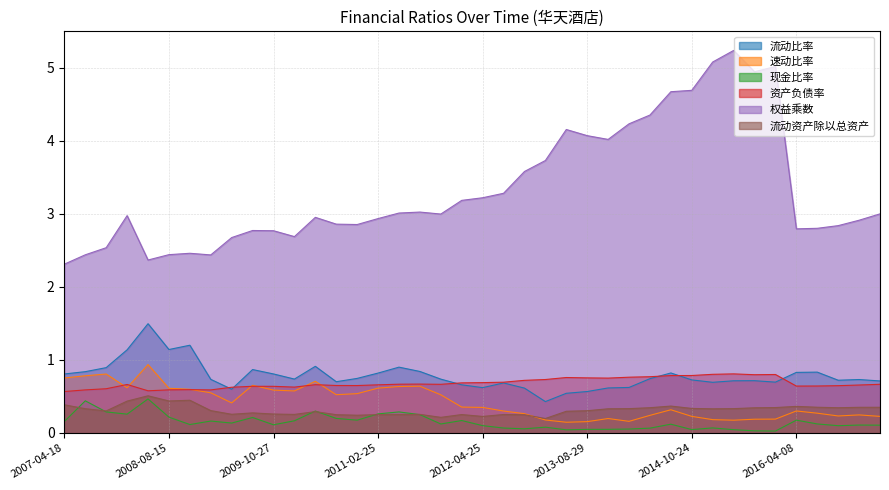

What is the spread (max minus min) of values at 2015-04-24?

5.0